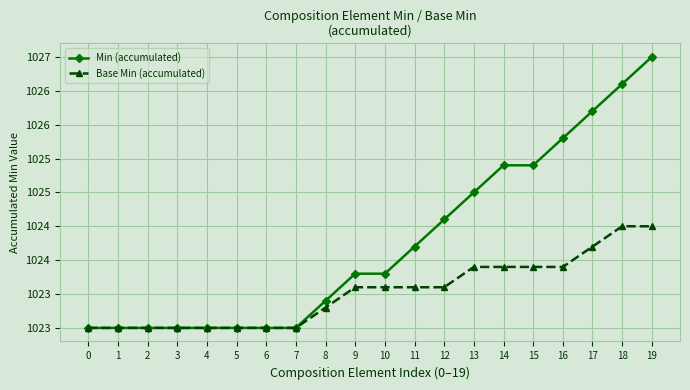

The value of Min (accumulated) at 14 is 279.2. True or false?

False